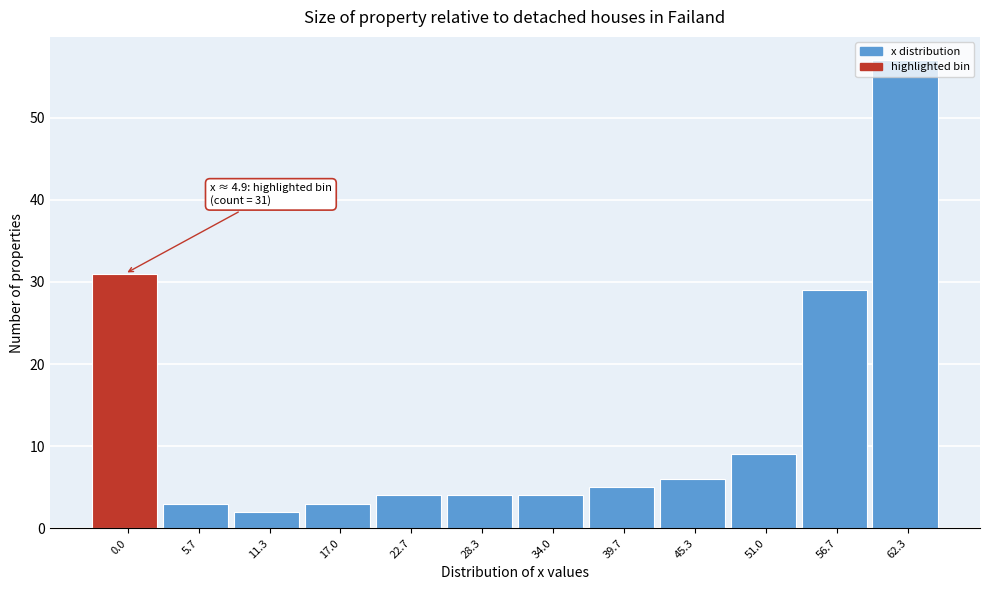

Approximately how many times larger is the value at 51.0 compared to 34.0?

2.2